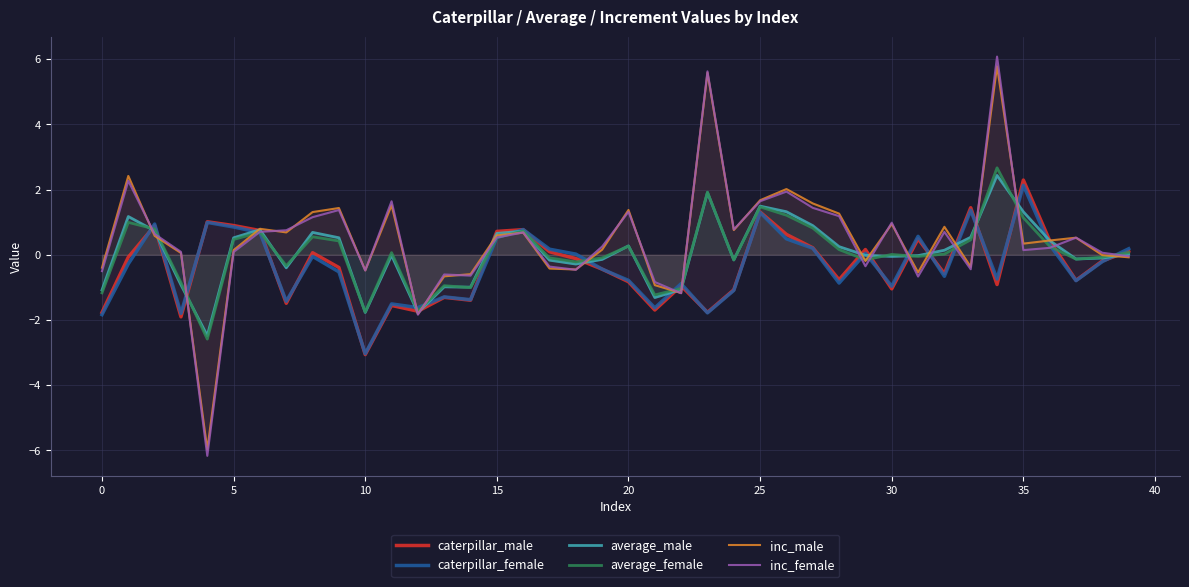

What is the highest value of the caterpillar_male series?

2.3